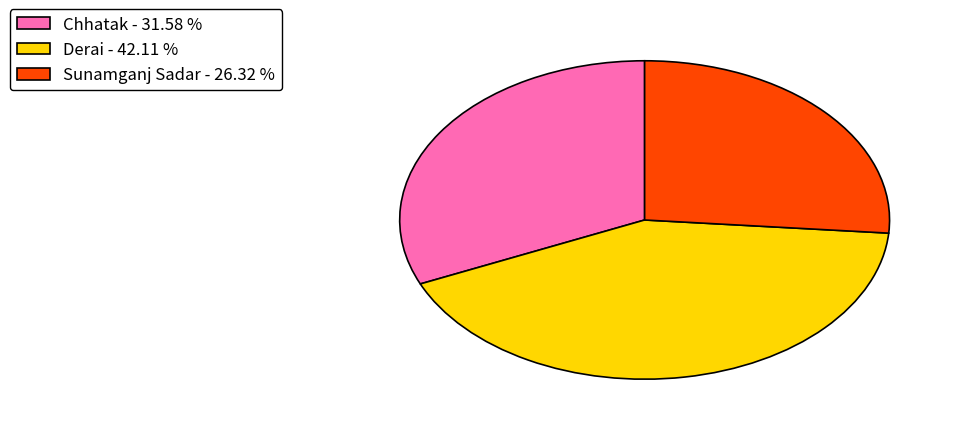

Rank the categories by value from highest to lowest.

Derai, Chhatak, Sunamganj Sadar